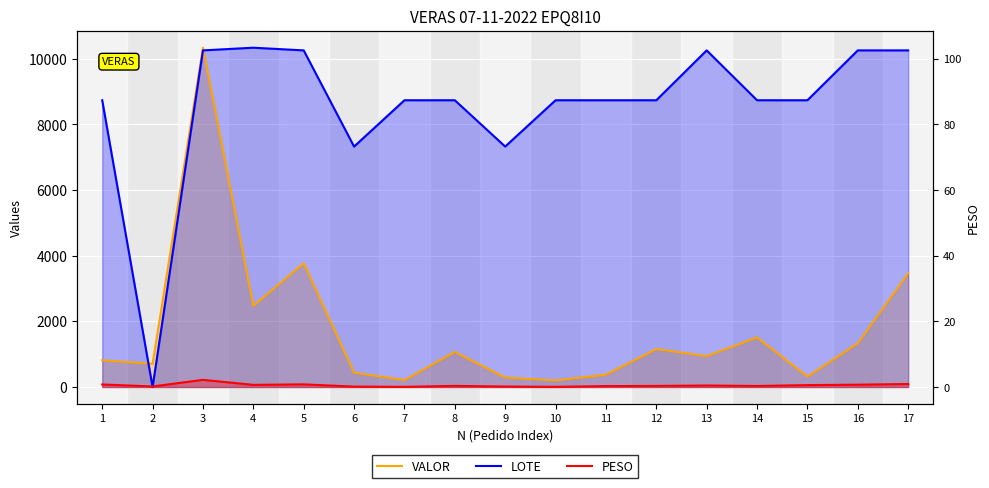

What is the sum of all PESO values?

881.2